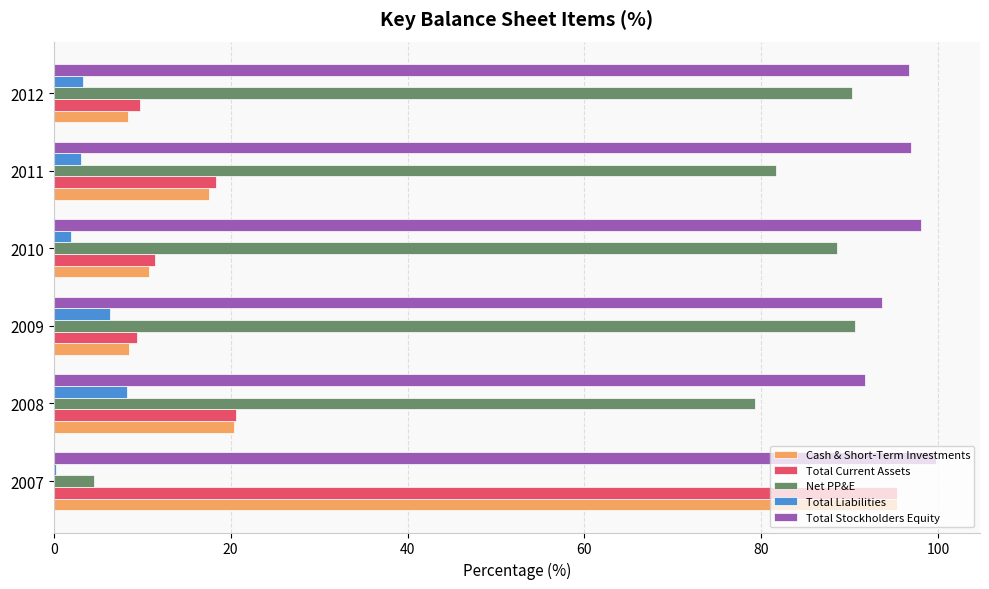

The Cash & Short-Term Investments series shows 153.6 at 2007. True or false?

False